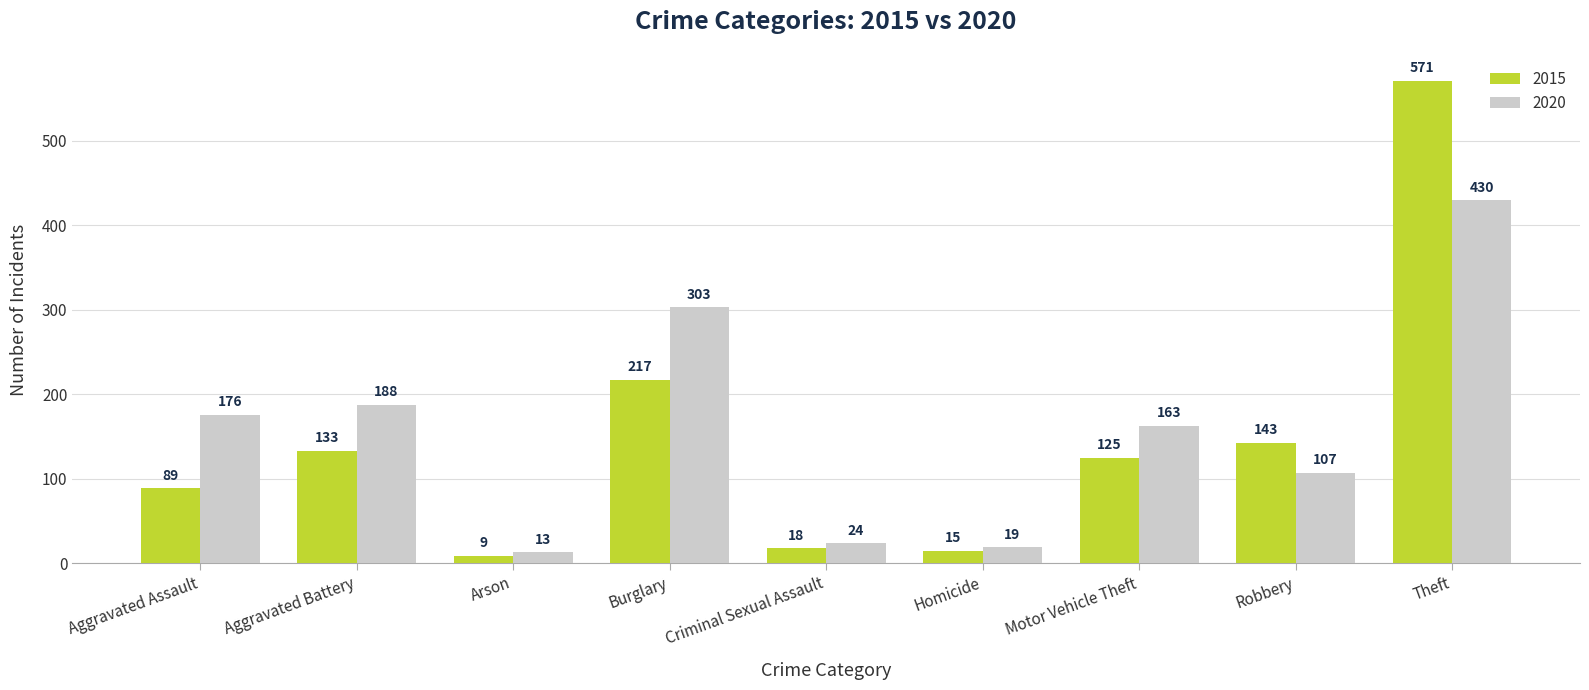

What position from the right is Motor Vehicle Theft?

3